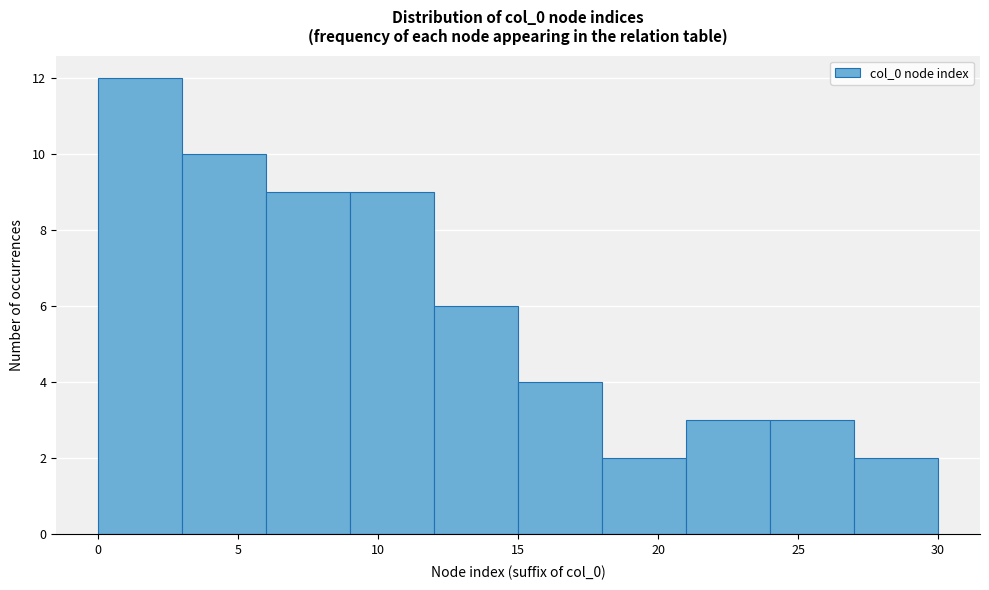

Reading left to right, transcribe this chart: for each bar, give the range it covers on the x-axis and its height. The values are not printed on the chart, so give them approximately, as read against the axis.

0 to 3: 12
3 to 6: 10
6 to 9: 9
9 to 12: 9
12 to 15: 6
15 to 18: 4
18 to 21: 2
21 to 24: 3
24 to 27: 3
27 to 30: 2